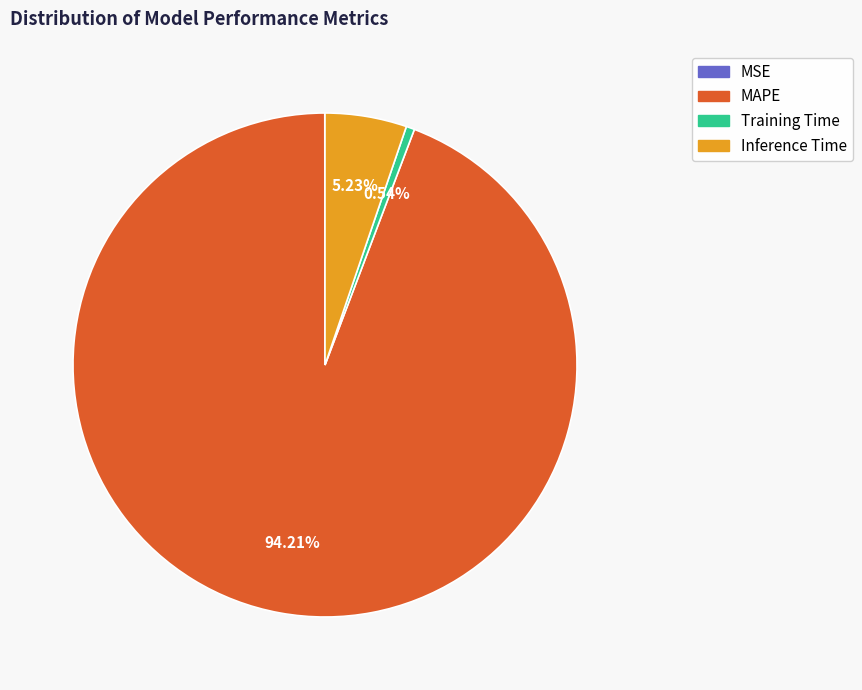

The Inference Time slice represents 1% of the pie. True or false?

False